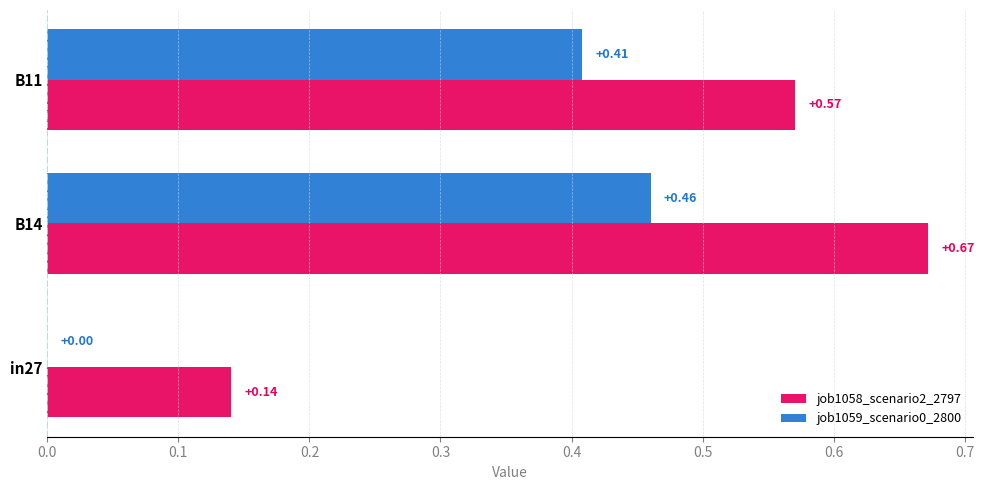

What is the sum of all job1058_scenario2_2797 values?

1.4